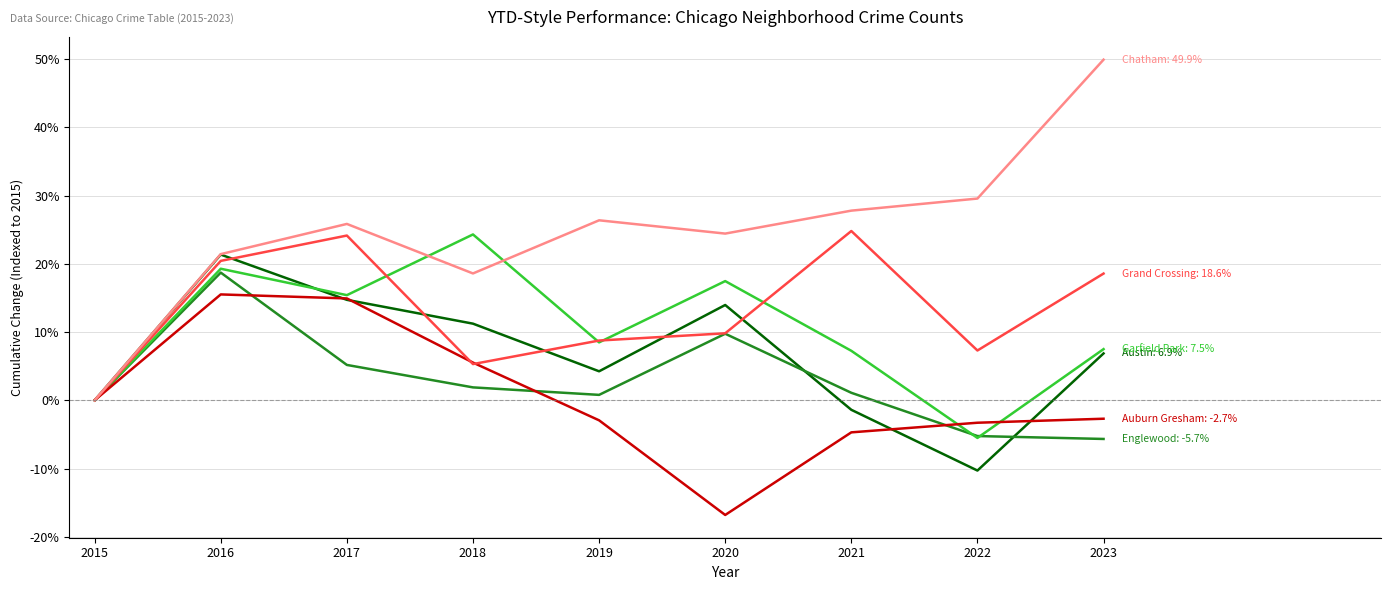

What is the greatest value displayed?

49.9